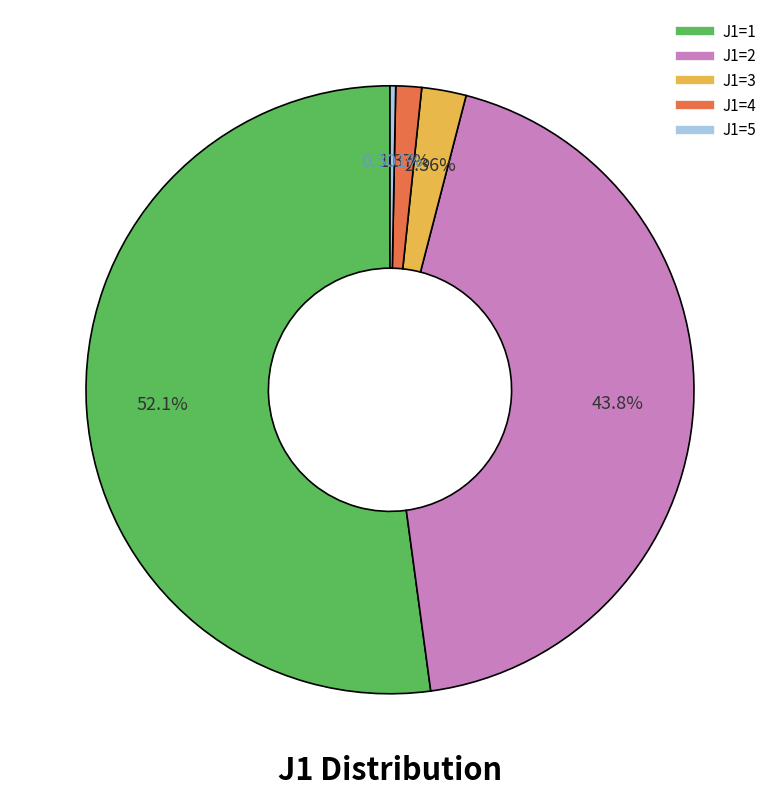

Between J1=2 and J1=4, which is larger?

J1=2